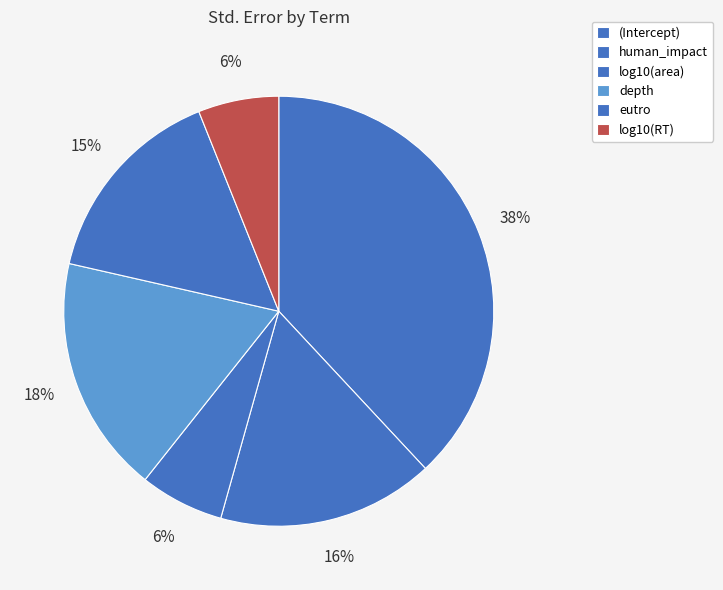

How many segments does this pie chart have?

6